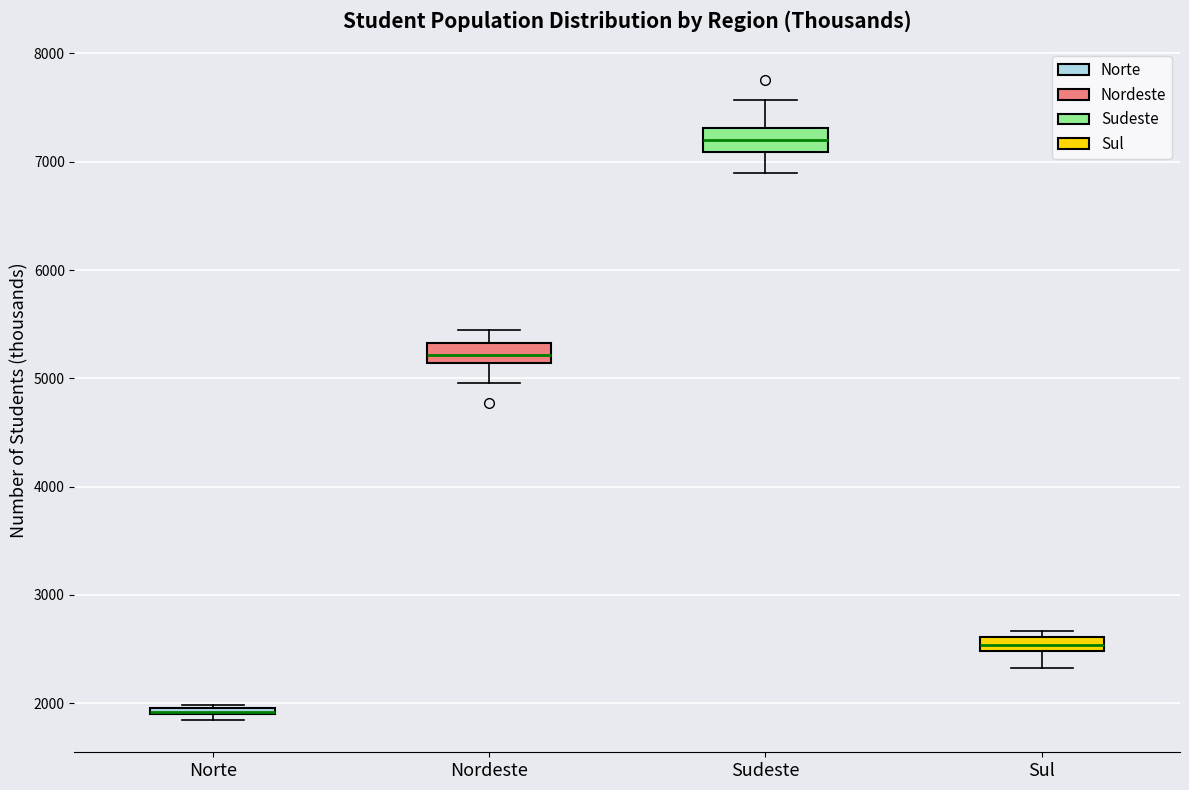

Where is the upper edge of the box for Norte on the y-axis? The values are not printed on the chart, so give them approximately, as read against the axis.

2000